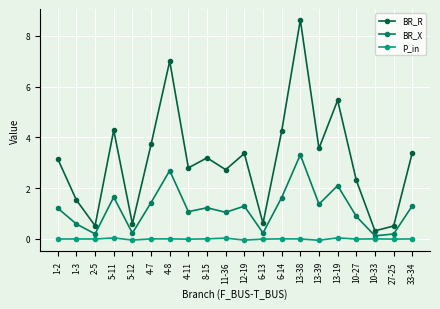

True or false: P_in and BR_X intersect in this chart.

False